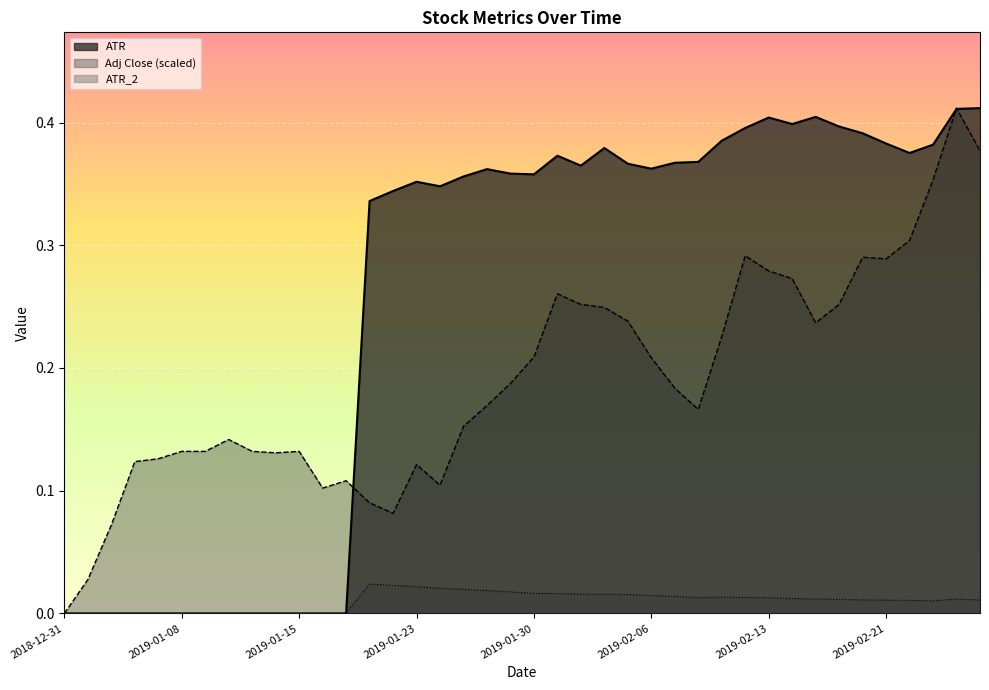

How many interior local valleys does the ATR_2 series have?

2